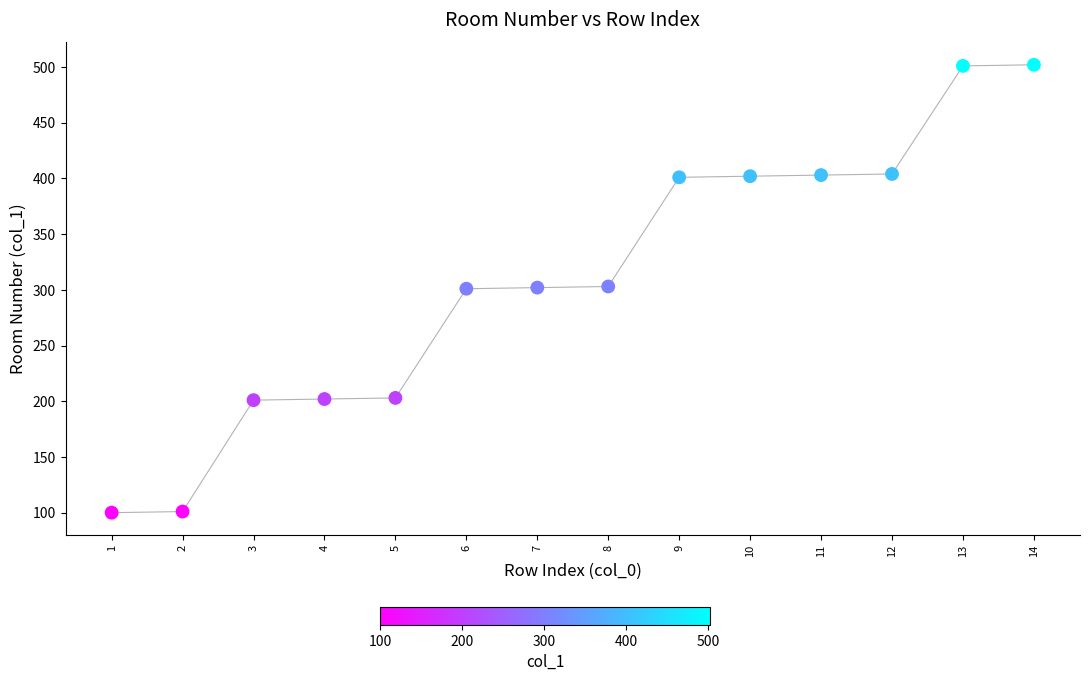

What is the range of X values (max minus min)?

13